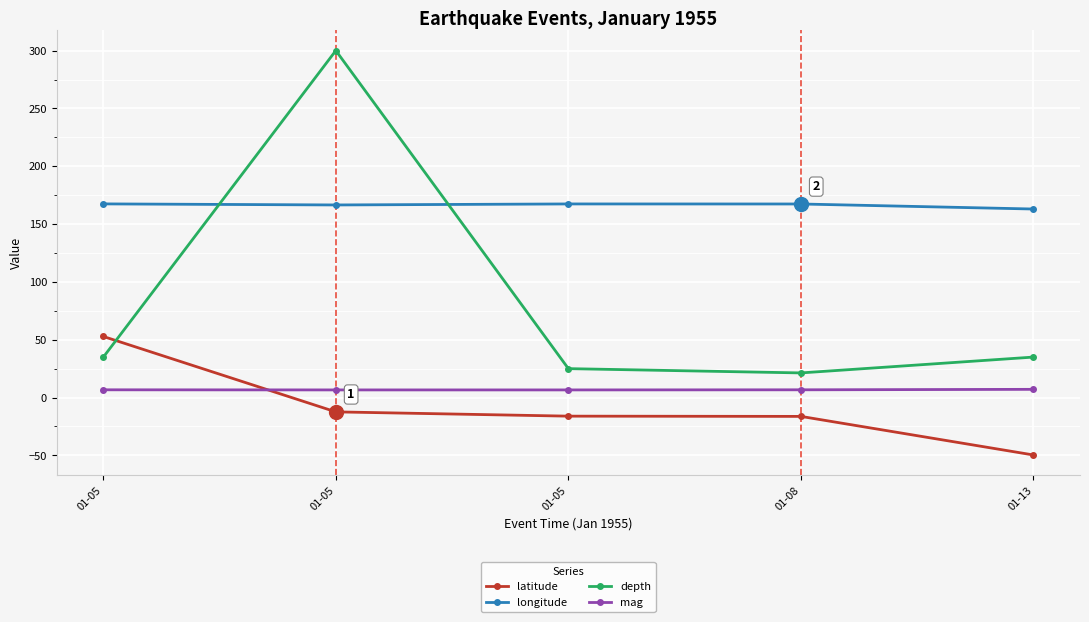

What is the difference between the latitude values at 01-05 and 01-05?

68.9